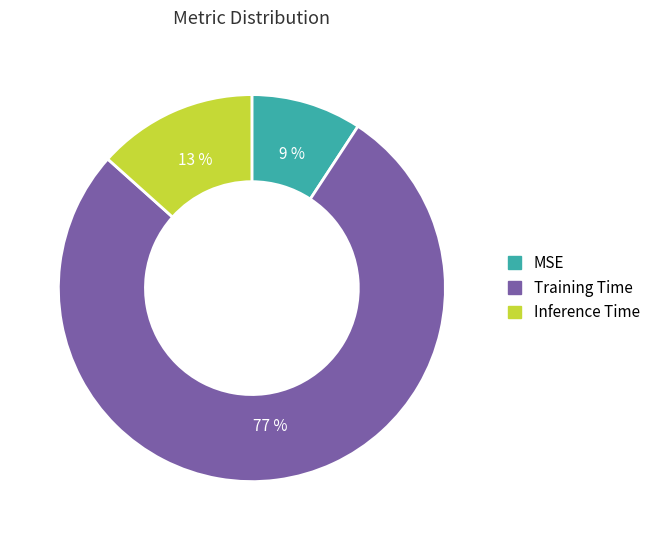

Is it true that Training Time is 92% of the pie?

False